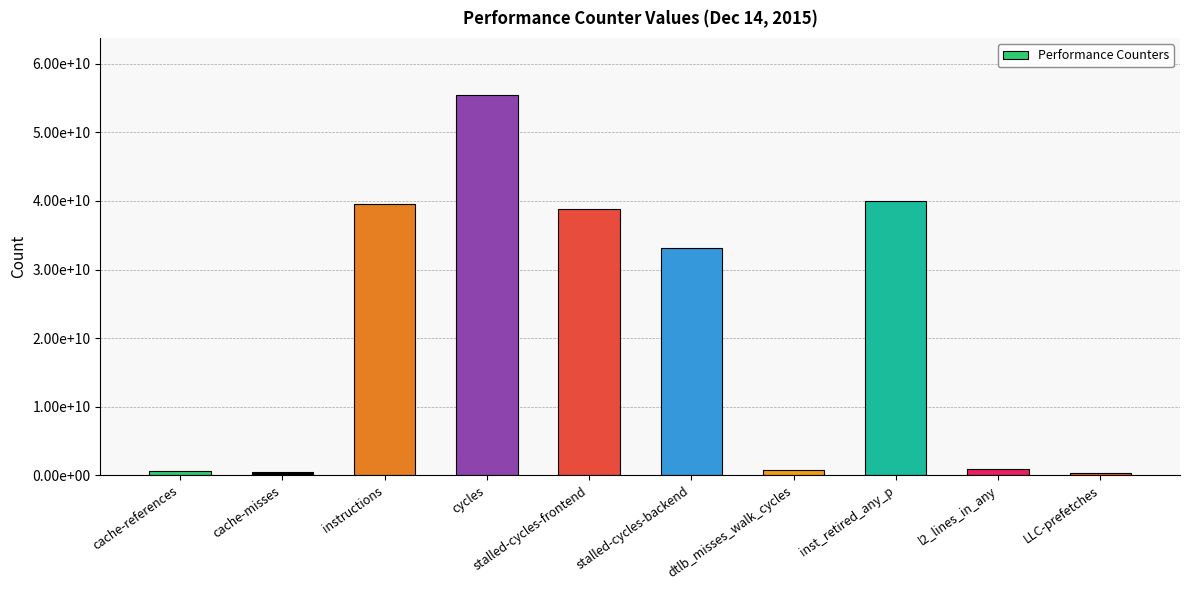

What is the change in value from stalled-cycles-backend to LLC-prefetches?

-32872600892